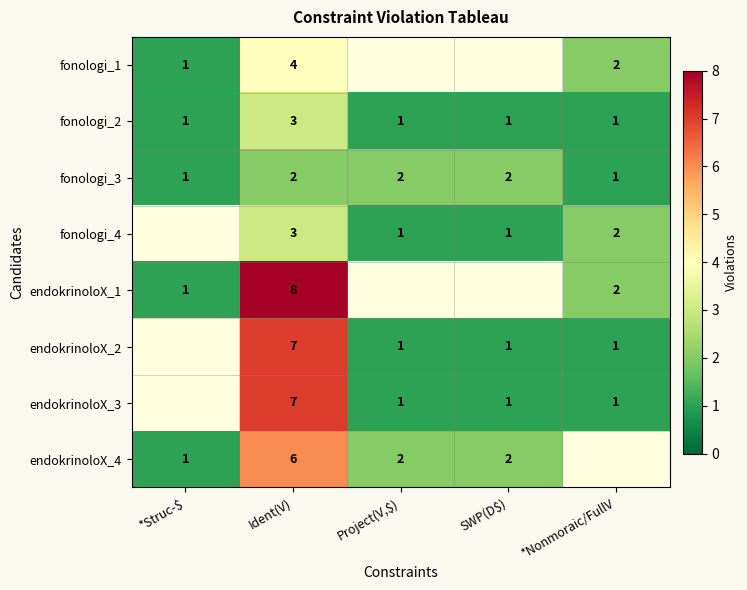

Which has a higher value, *Nonmoraic/FullV or Project(V,$)?

Project(V,$)